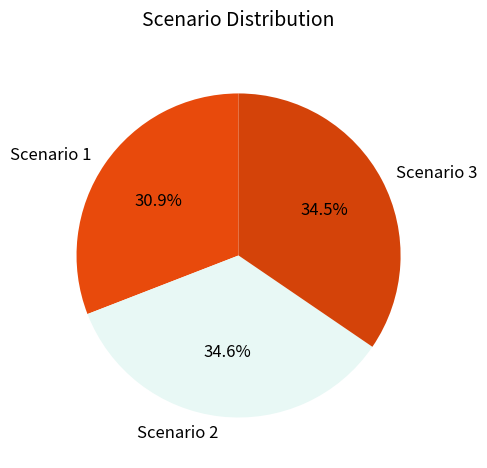

How many slices are in this pie chart?

3